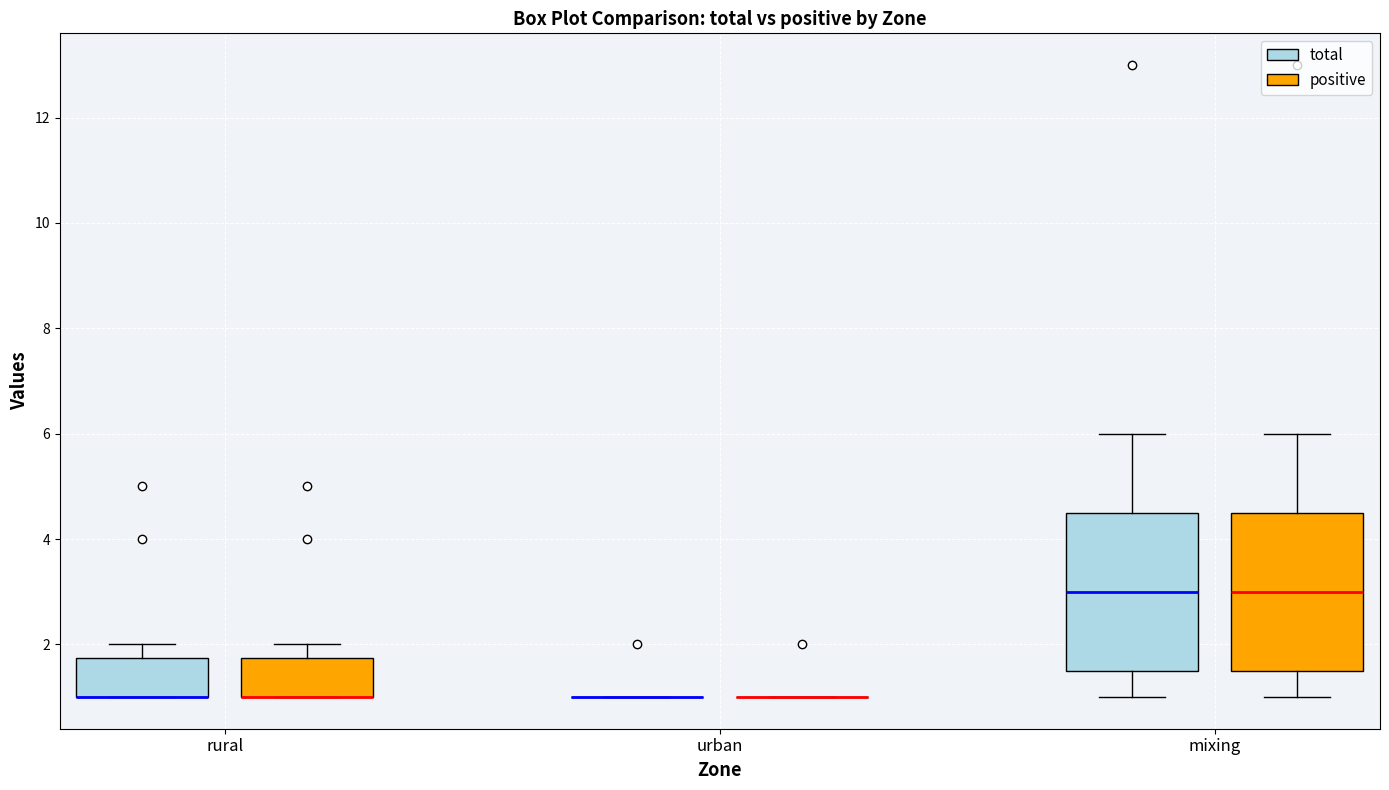

Reading left to right, transcribe this box plot: for each box, give where its median line is, the range the box spans, and where its two whiskers end, as read against the y-axis. The values are not printed on the chart, so give them approximately, as read against the axis.

rural (total): median 1.0 (drawn on the box's lower edge), box 1.0 to 1.8, whiskers 1.0 to 2.0
rural (positive): median 1.0 (drawn on the box's lower edge), box 1.0 to 1.8, whiskers 1.0 to 2.0
urban (total): box collapsed to a line at 1.0, whiskers 1.0 to 1.0
urban (positive): box collapsed to a line at 1.0, whiskers 1.0 to 1.0
mixing (total): median 3.0, box 1.6 to 4.6, whiskers 1.0 to 6.0
mixing (positive): median 3.0, box 1.6 to 4.6, whiskers 1.0 to 6.0